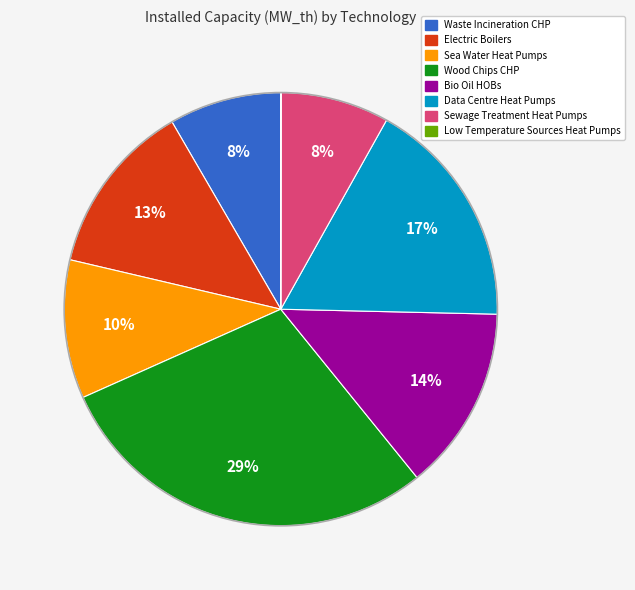

To the nearest percent, what percentage of the pie is Bio Oil HOBs?

14%